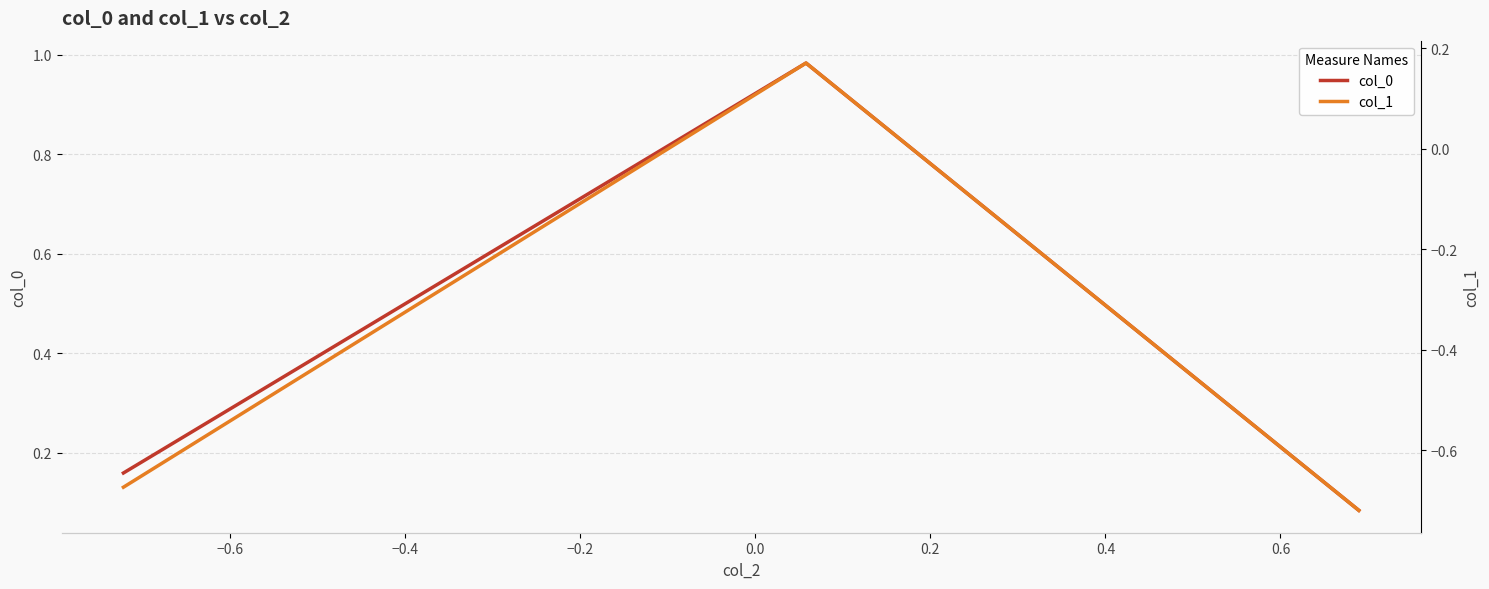

What is the spread (max minus min) of values at −0.6?

0.8